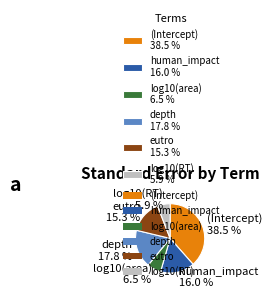

To the nearest percent, what is the average slice percentage?

17%